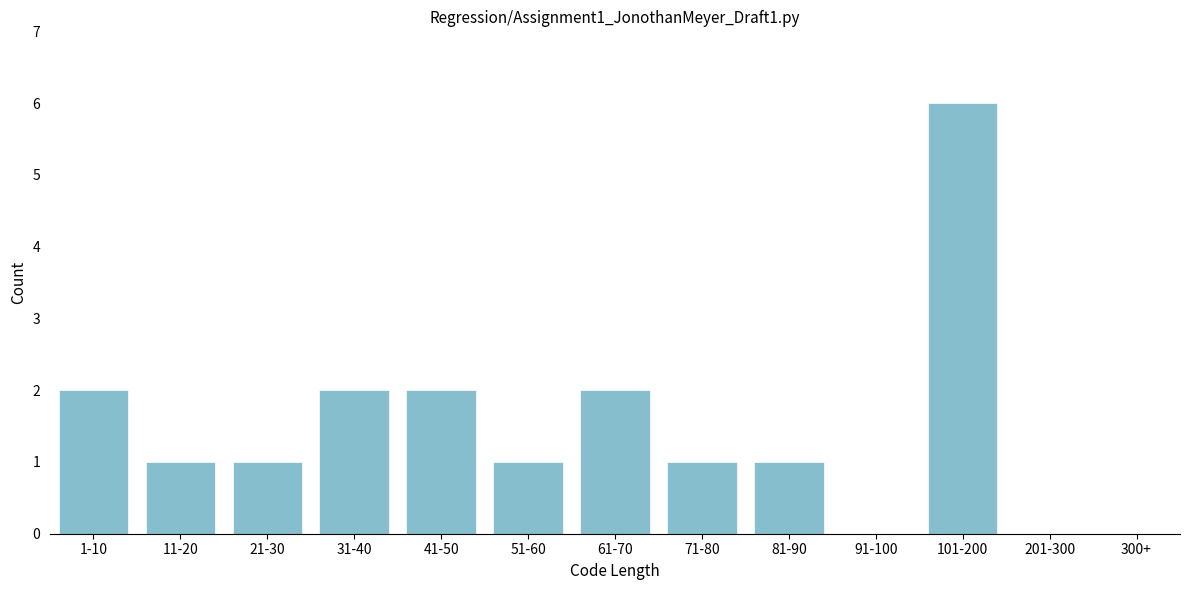

Reading left to right, what are all the values shown in this chart?

1-10=2	11-20=1	21-30=1	31-40=2	41-50=2	51-60=1	61-70=2	71-80=1	81-90=1	91-100=0	101-200=6	201-300=0	300+=0